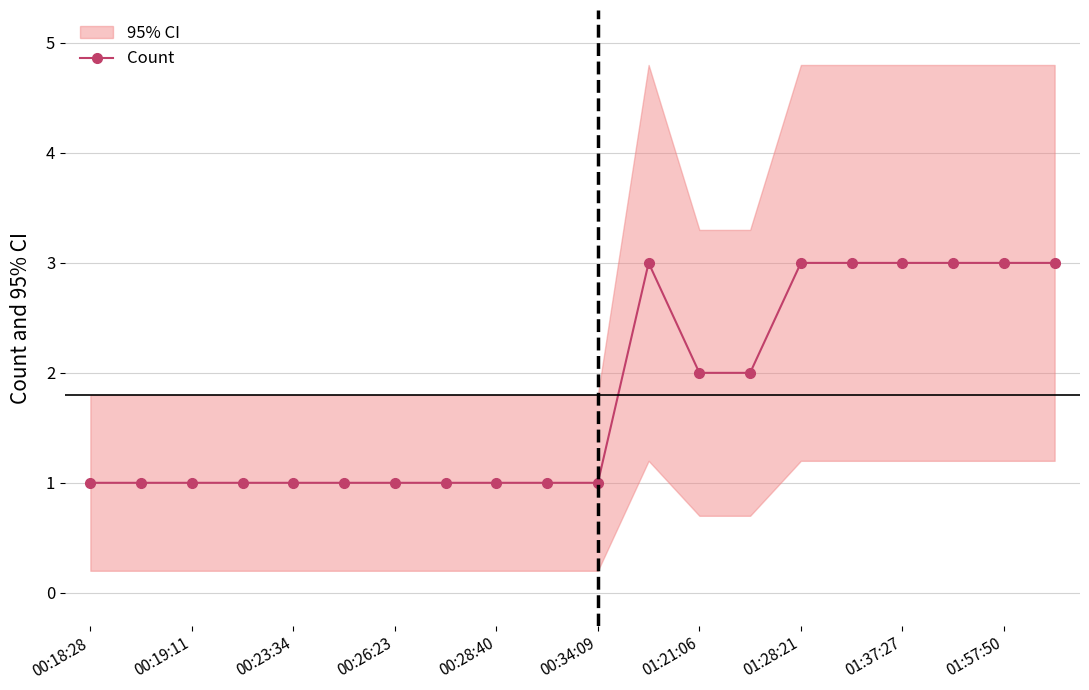

Is it true that Count equals 1 at 01:21:06?

False